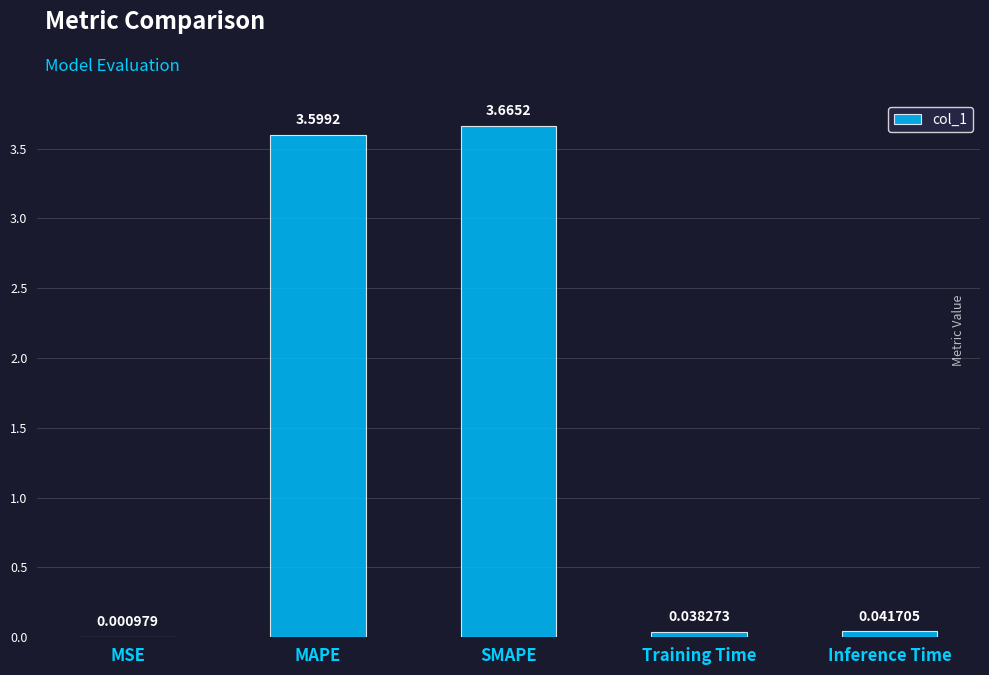

Does the chart contain stacked bars?

No